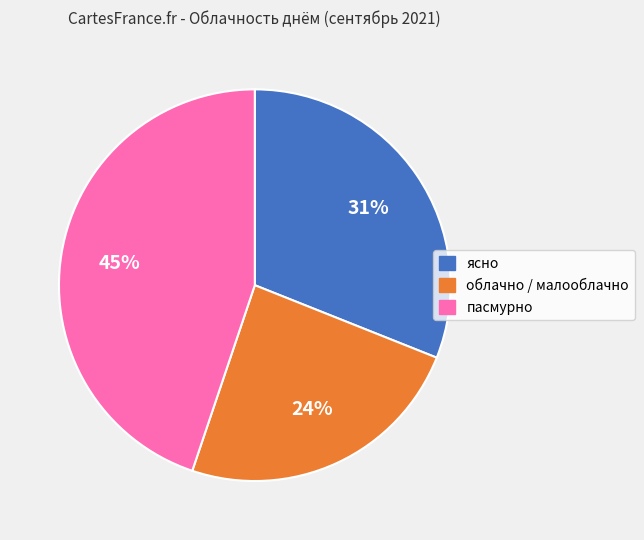

Is the sum of пасмурно and ясно greater than half?

Yes